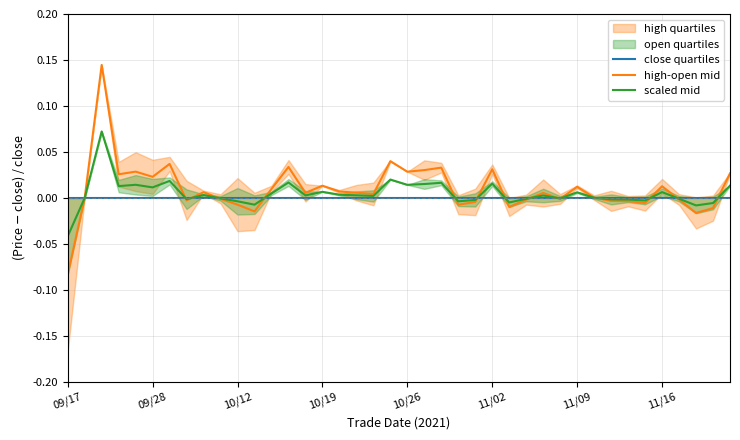

How many values in the scaled mid series are below 0?

16